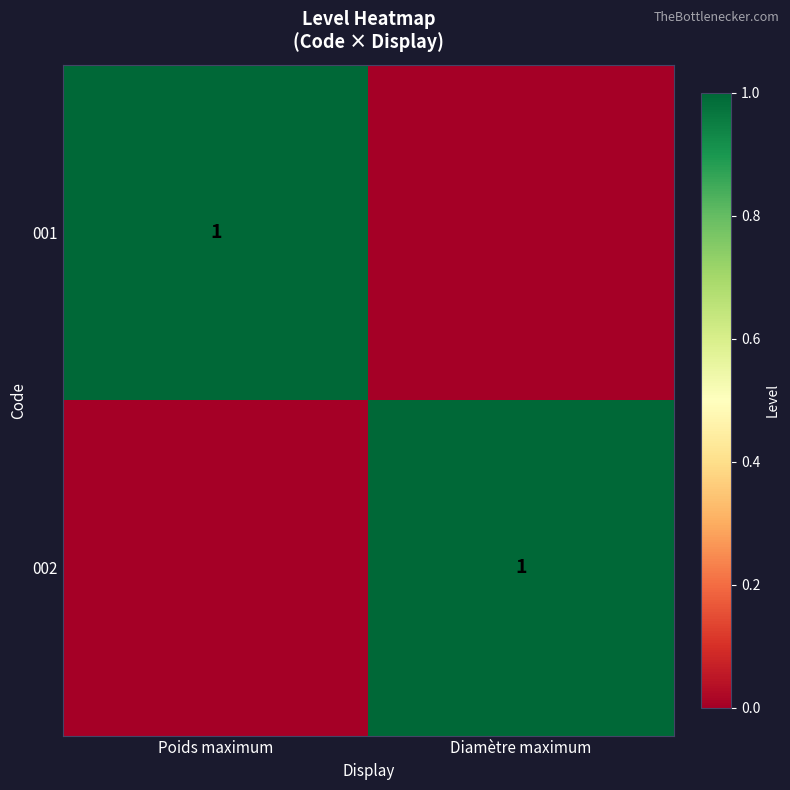

Is it true that 002 equals 1 at Diamètre maximum?

True